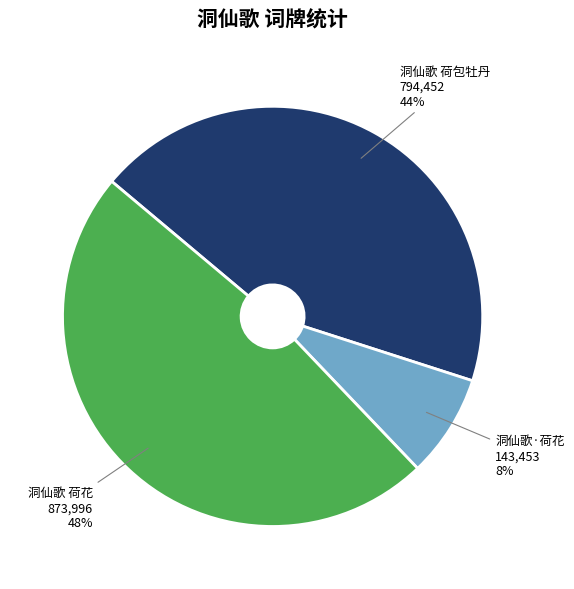

To the nearest percent, what is the average slice percentage?

33%